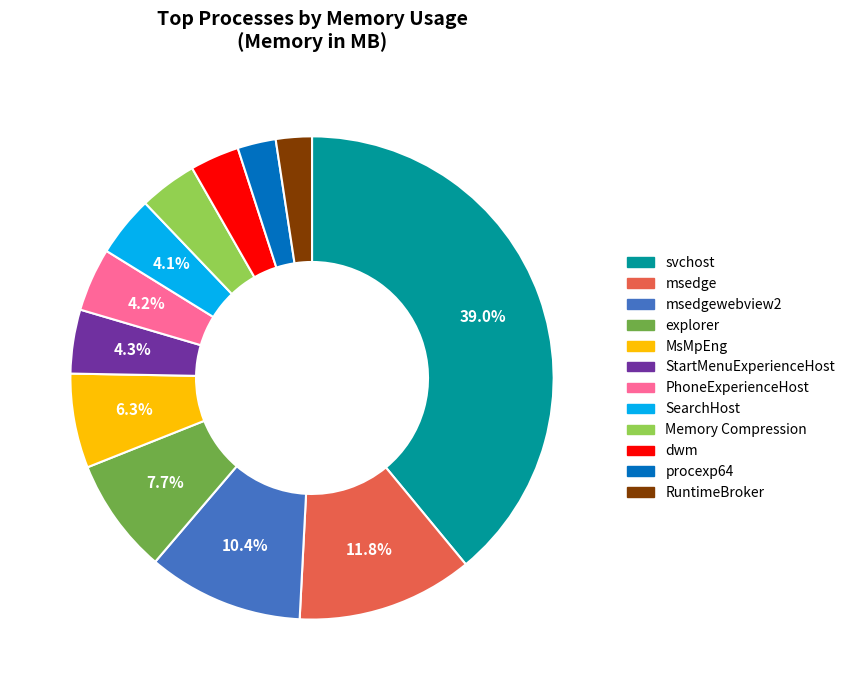

Which category has the biggest portion of the pie?

svchost